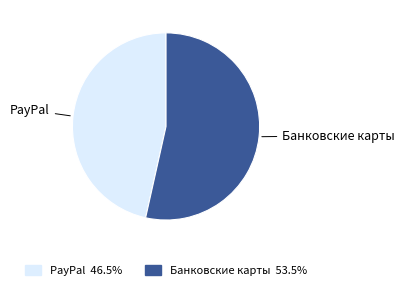

Rank the categories by value from lowest to highest.

PayPal, Банковские карты